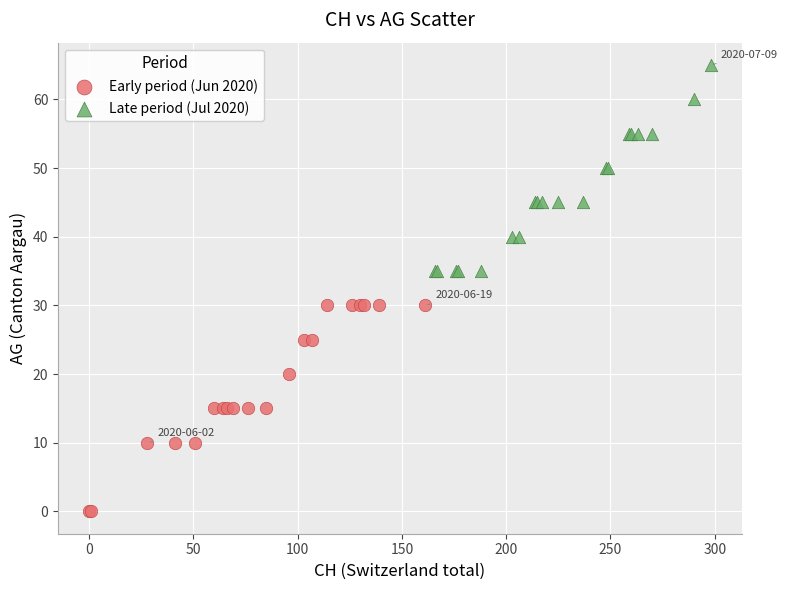

Which series reaches the minimum Y coordinate?

Early period (Jun 2020)